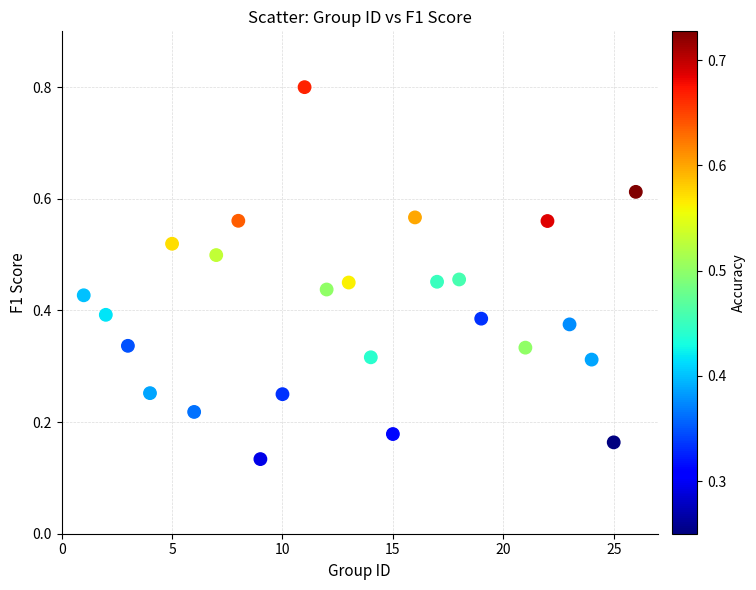

What is the range of X values (max minus min)?

25.0